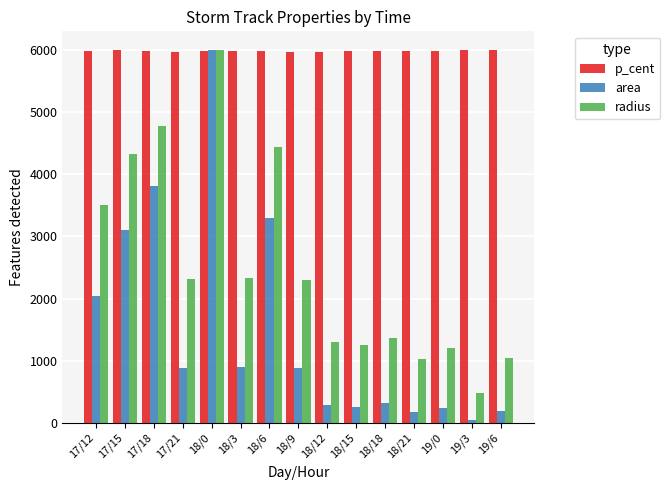

At which label is radius closest to 3240?

17/12